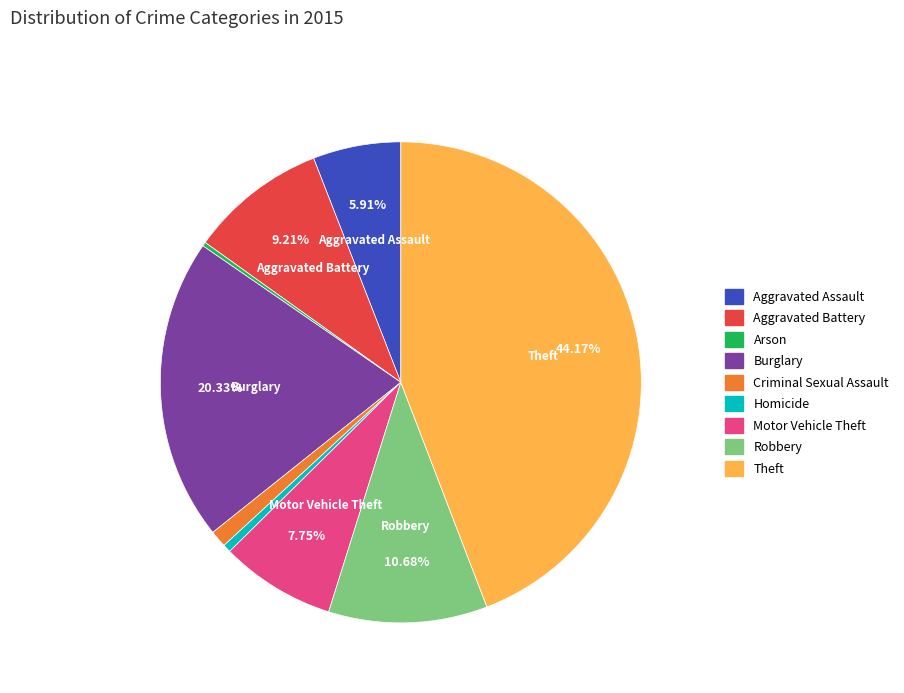

Which slice is the largest?

Theft